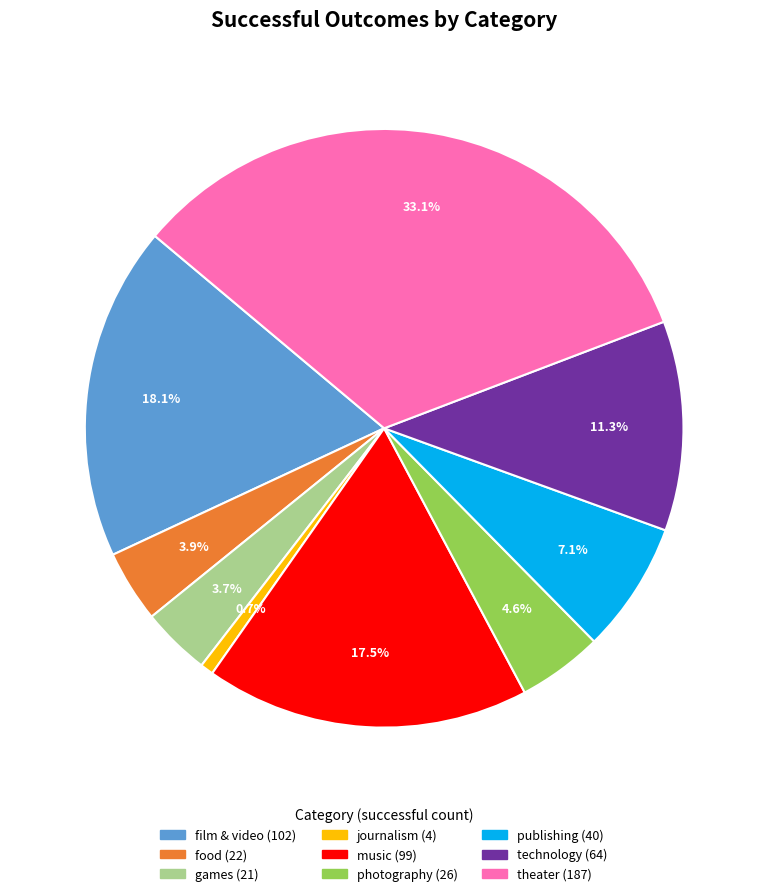

What is the ratio of the value at food to the value at photography?

0.8